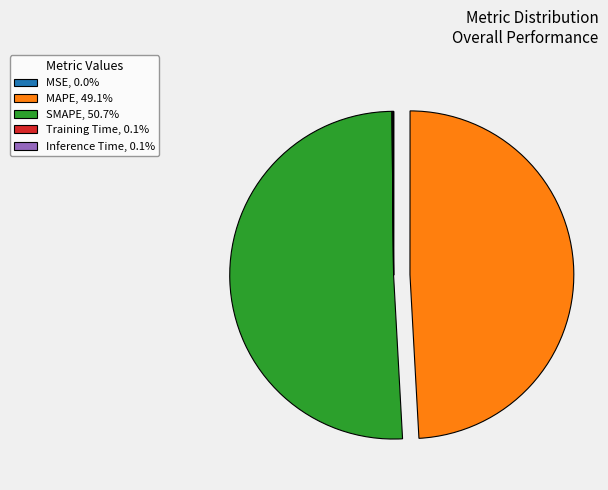

Is SMAPE the majority of the pie?

Yes